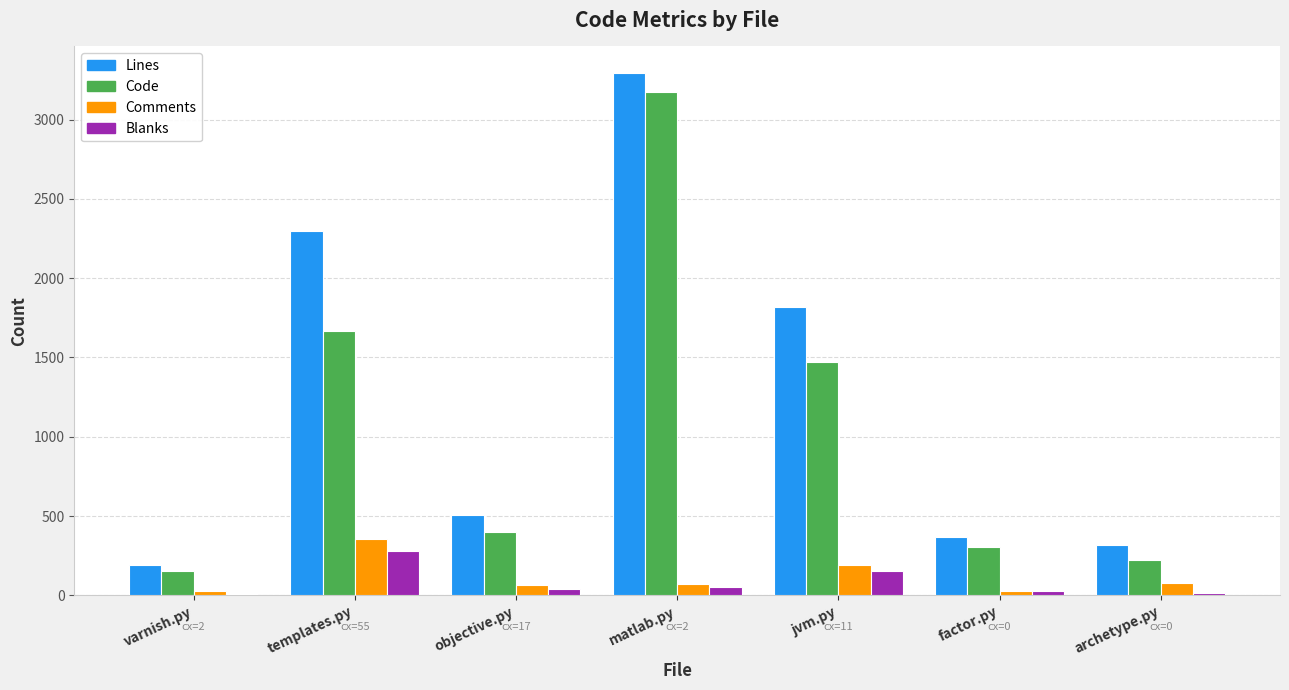

At which label does Code reach its minimum?

varnish.py